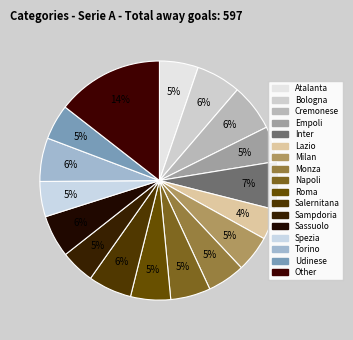

How many slices are in this pie chart?

17